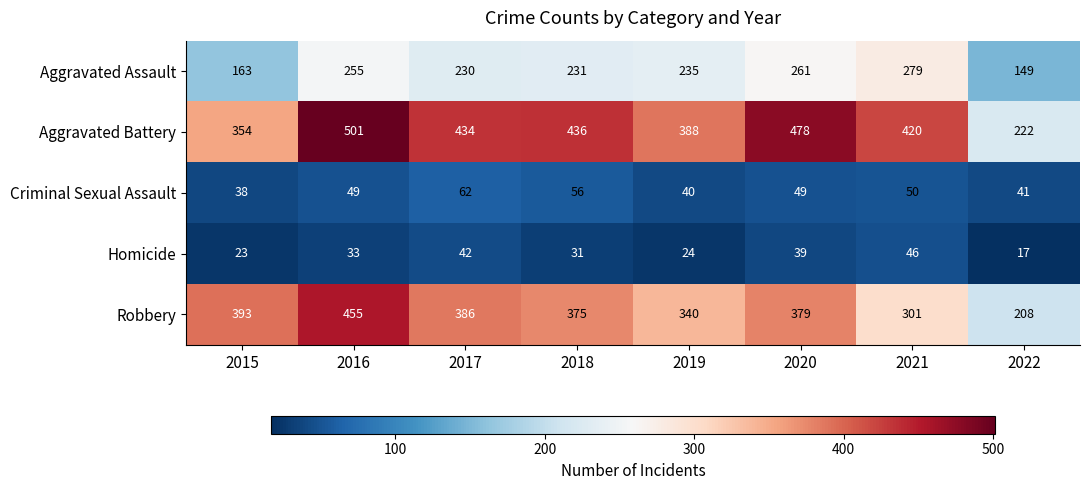

What is the spread (max minus min) of values at 2022?

205